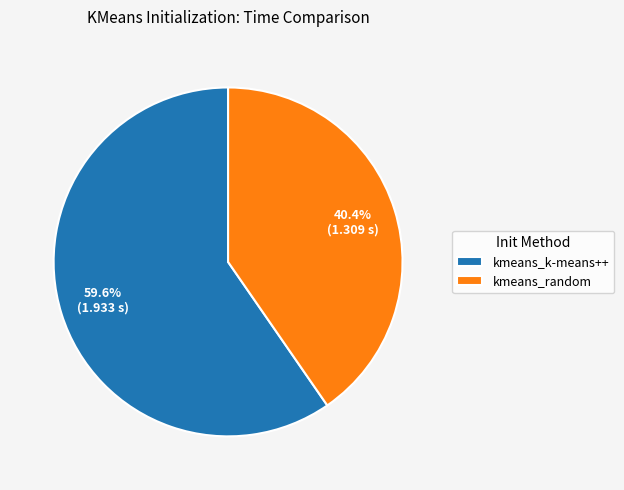

To the nearest percent, what is the difference between the largest and smallest slice percentages?

19%